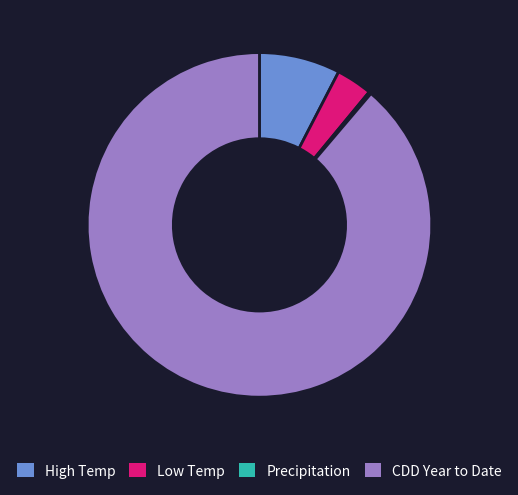

What is the largest slice in the pie chart?

CDD Year to Date